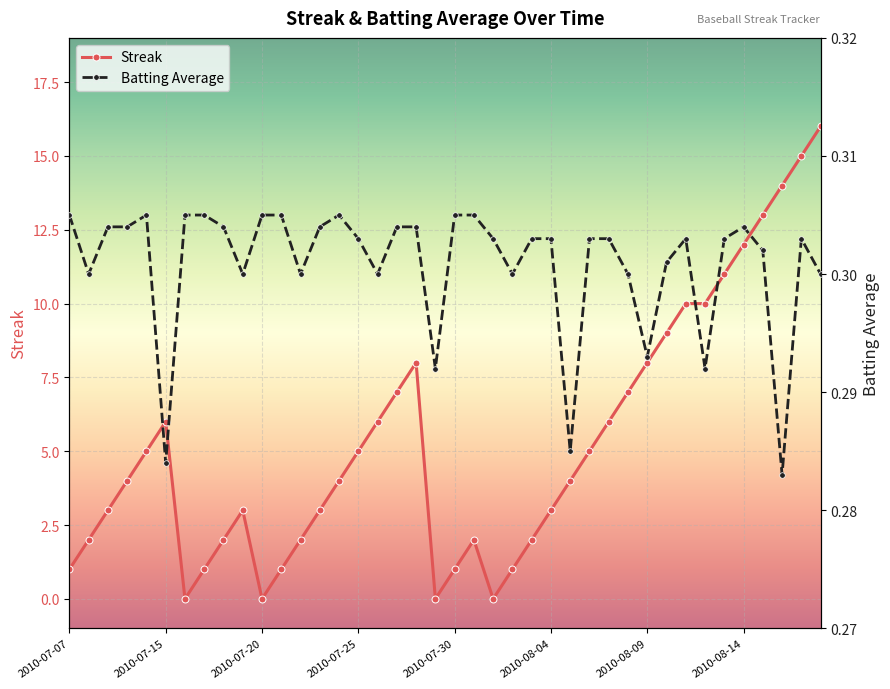

Rank the series by their average value, from lowest to highest.

Batting Average, Streak